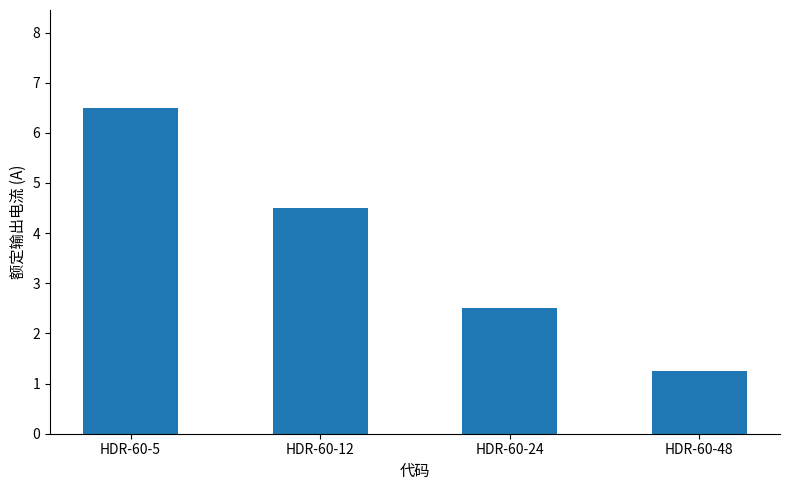

List the labels in order of value, largest first.

HDR-60-5, HDR-60-12, HDR-60-24, HDR-60-48